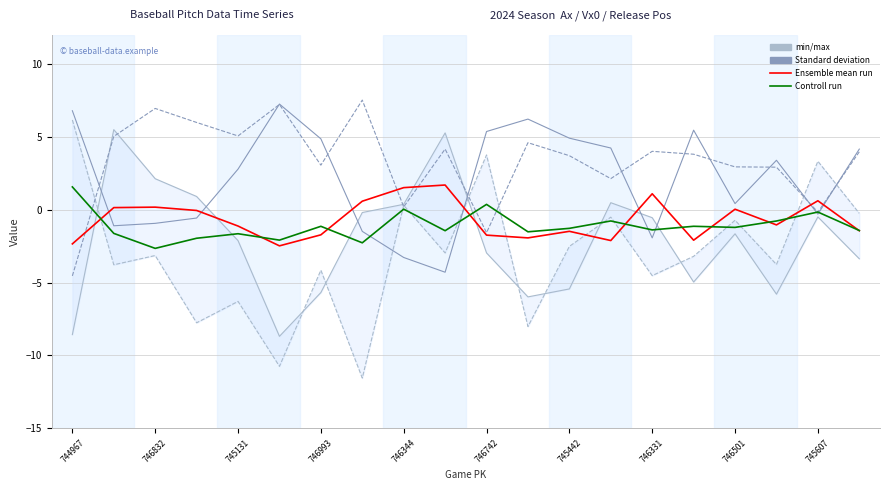

What is the sum of the ax_top (min) values at 12 and 745607?

-0.2